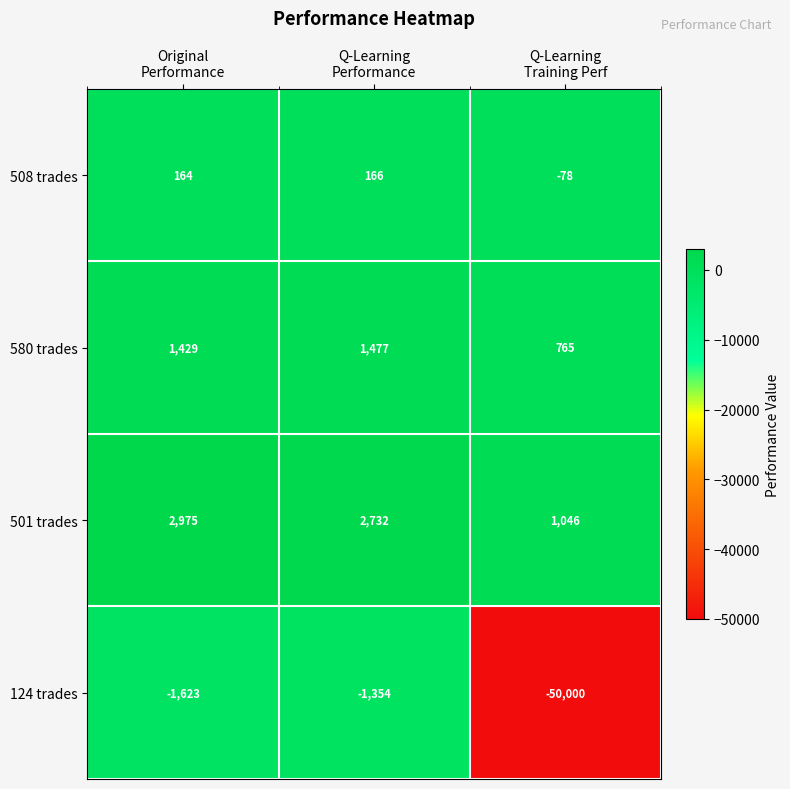

What is the smallest value displayed?

-50000